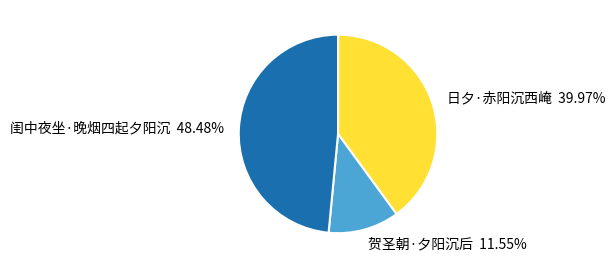

To the nearest percent, what portion does 日夕·赤阳沉西崦 represent?

40%